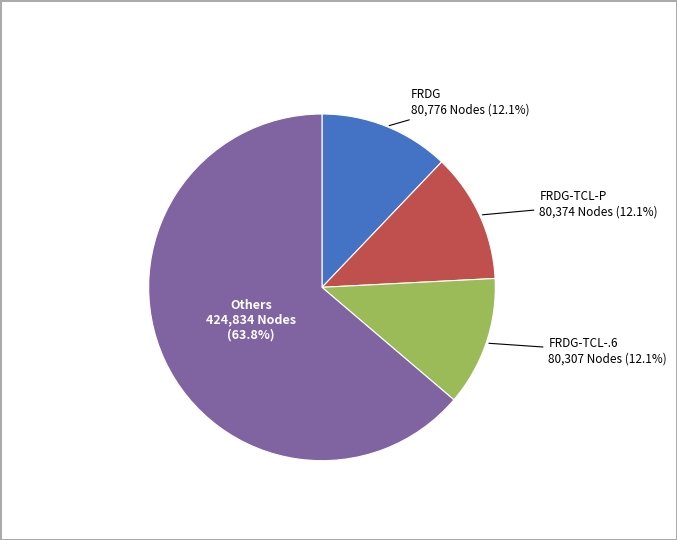

To the nearest percent, what is the average slice percentage?

25%